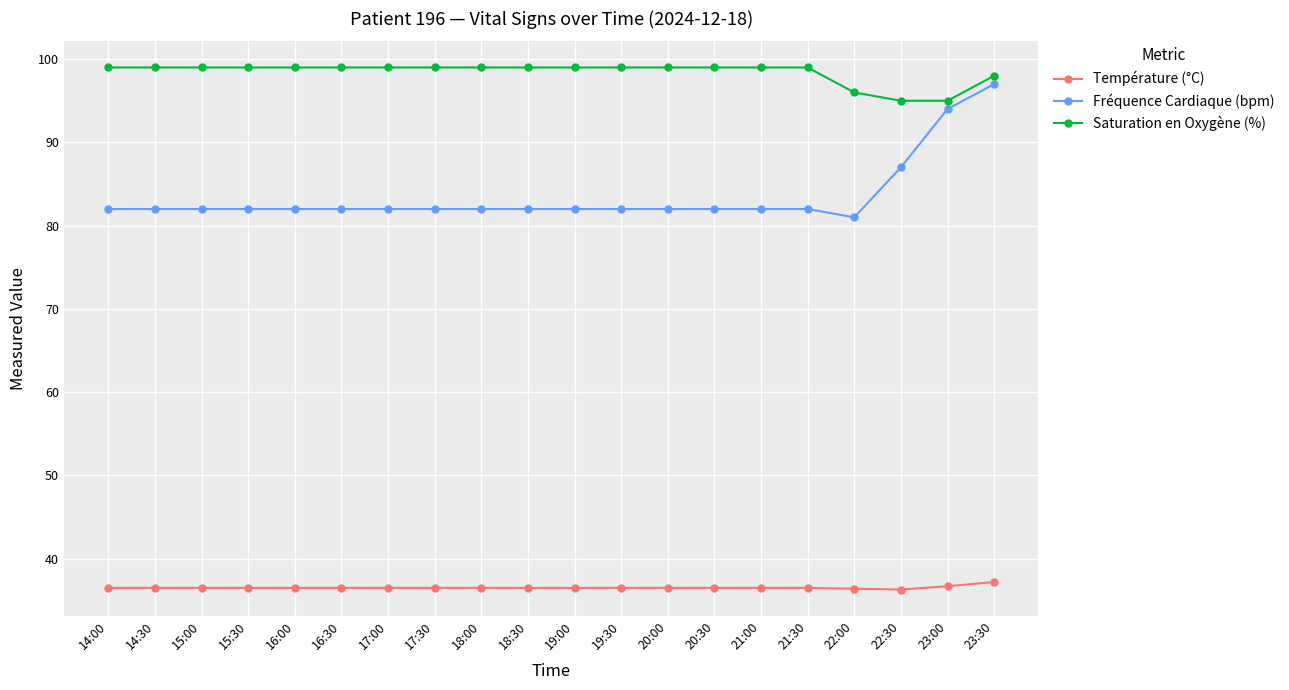

Is the value of Saturation en Oxygène (%) at 23:00 greater than the value of Fréquence Cardiaque (bpm) at 14:30?

Yes